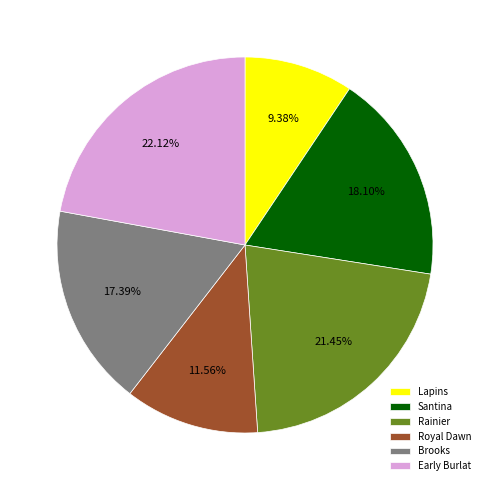

What is the ratio of the value at Rainier to the value at Santina?

1.2